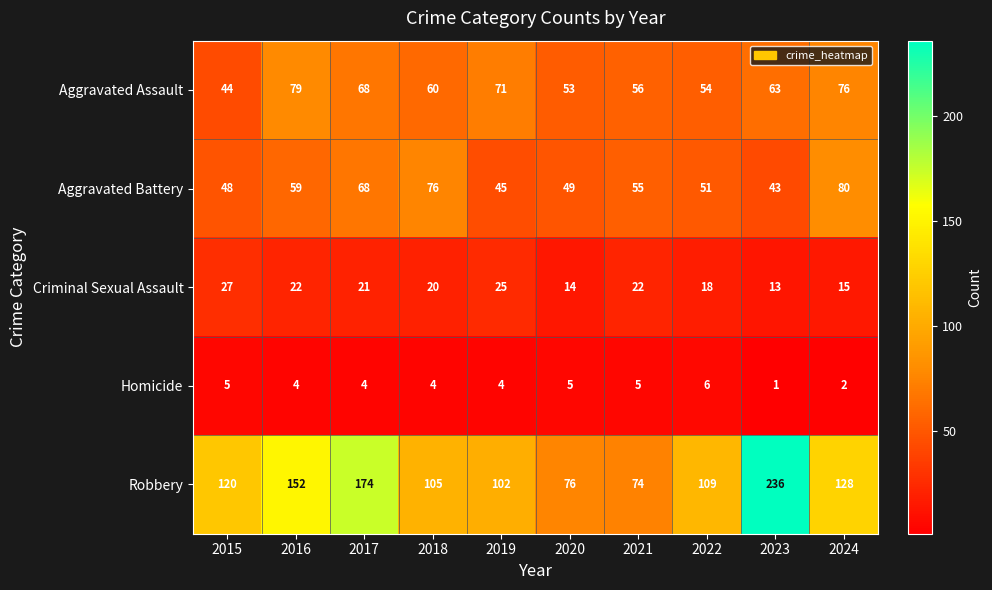

What value does the Criminal Sexual Assault series have at 2023?

13